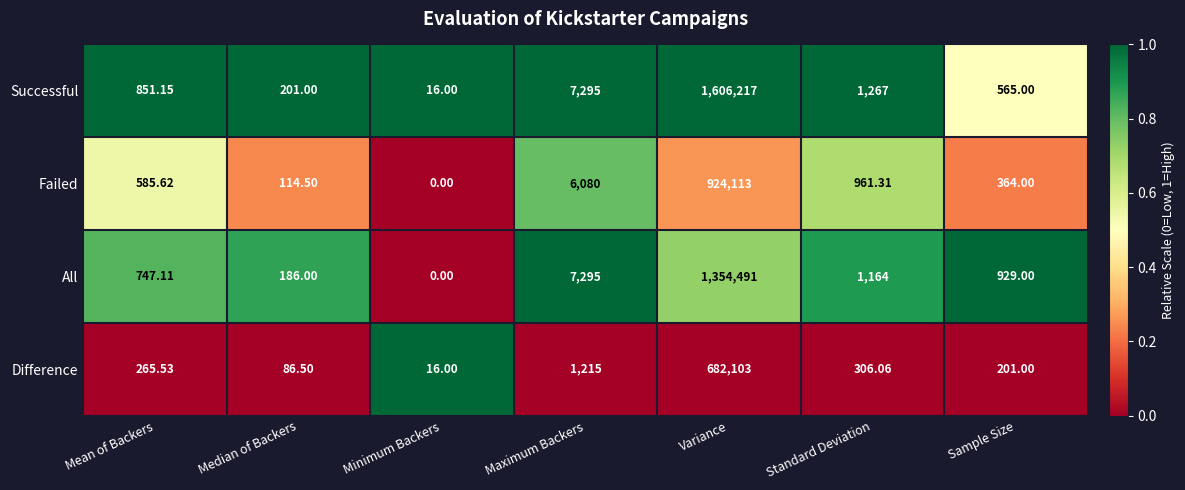

Where is Failed nearest to the value 462056?

Maximum Backers